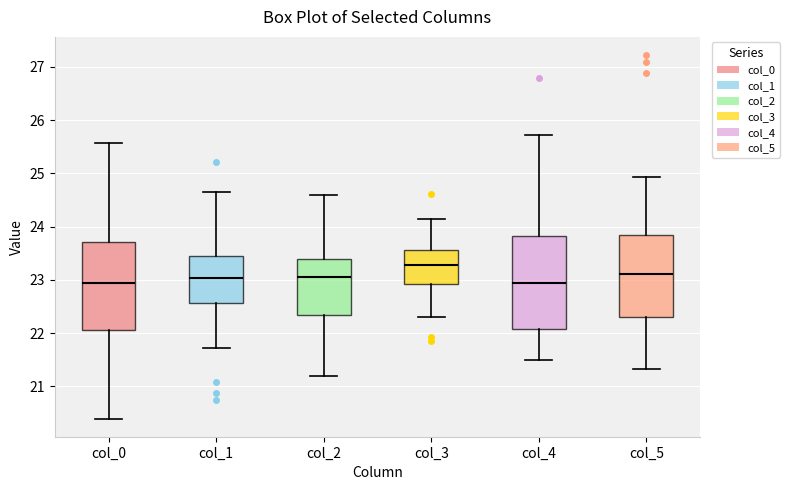

Reading left to right, transcribe this box plot: for each box, give where its median line is, the range the box spans, and where its two whiskers end, as read against the y-axis. The values are not printed on the chart, so give them approximately, as read against the axis.

col_0: median 22.9, box 22.0 to 23.7, whiskers 20.4 to 25.6
col_1: median 23.0, box 22.6 to 23.4, whiskers 21.7 to 24.7
col_2: median 23.1, box 22.3 to 23.4, whiskers 21.2 to 24.6
col_3: median 23.3, box 22.9 to 23.6, whiskers 22.3 to 24.1
col_4: median 22.9, box 22.1 to 23.8, whiskers 21.5 to 25.7
col_5: median 23.1, box 22.3 to 23.8, whiskers 21.3 to 24.9